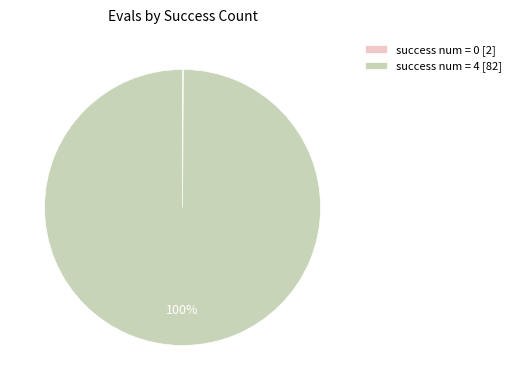

To the nearest percent, what portion does success num = 4 [82] represent?

100%